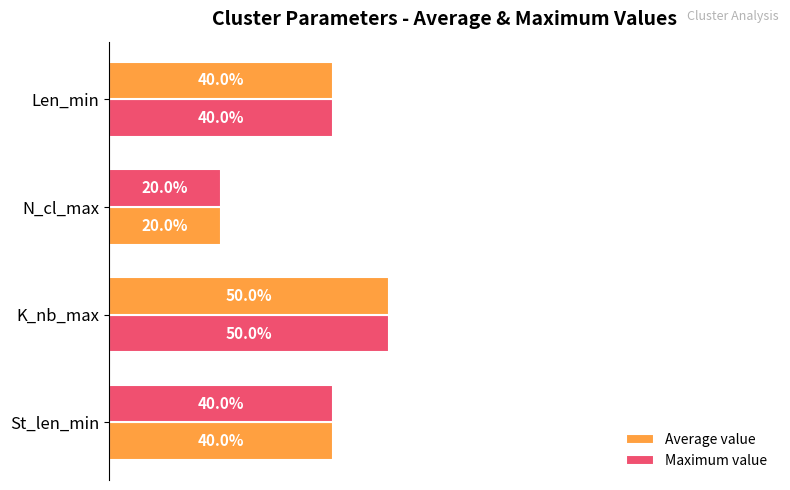

How many data points in Maximum value are above 40?

1